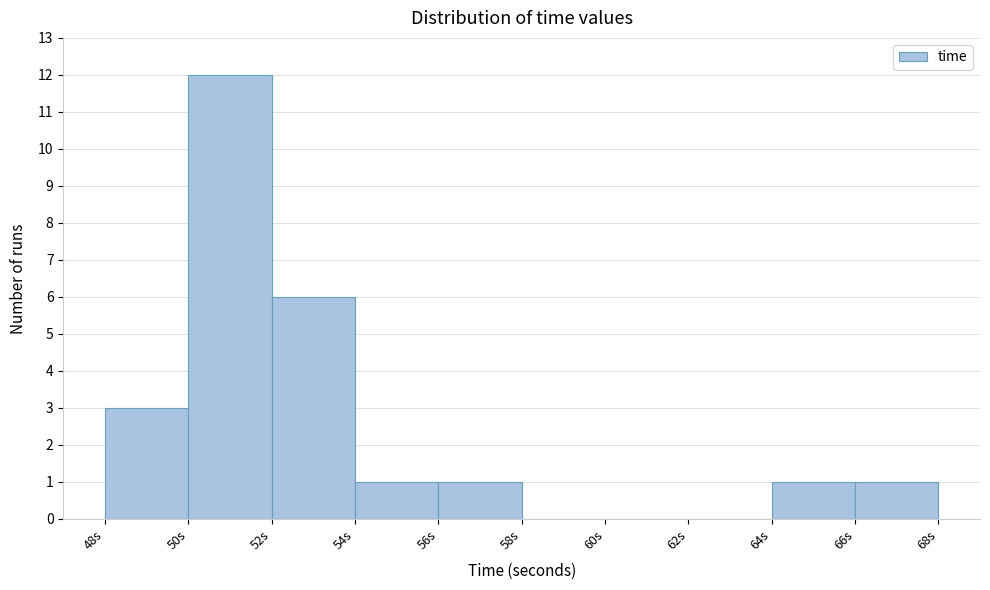

Reading left to right, list every bar in this chart as the range it spans on the x-axis followed by its height. The values are not printed on the chart, so give them approximately, as read against the axis.

48 to 50: 3
50 to 52: 12
52 to 54: 6
54 to 56: 1
56 to 58: 1
58 to 60: 0
60 to 62: 0
62 to 64: 0
64 to 66: 1
66 to 68: 1